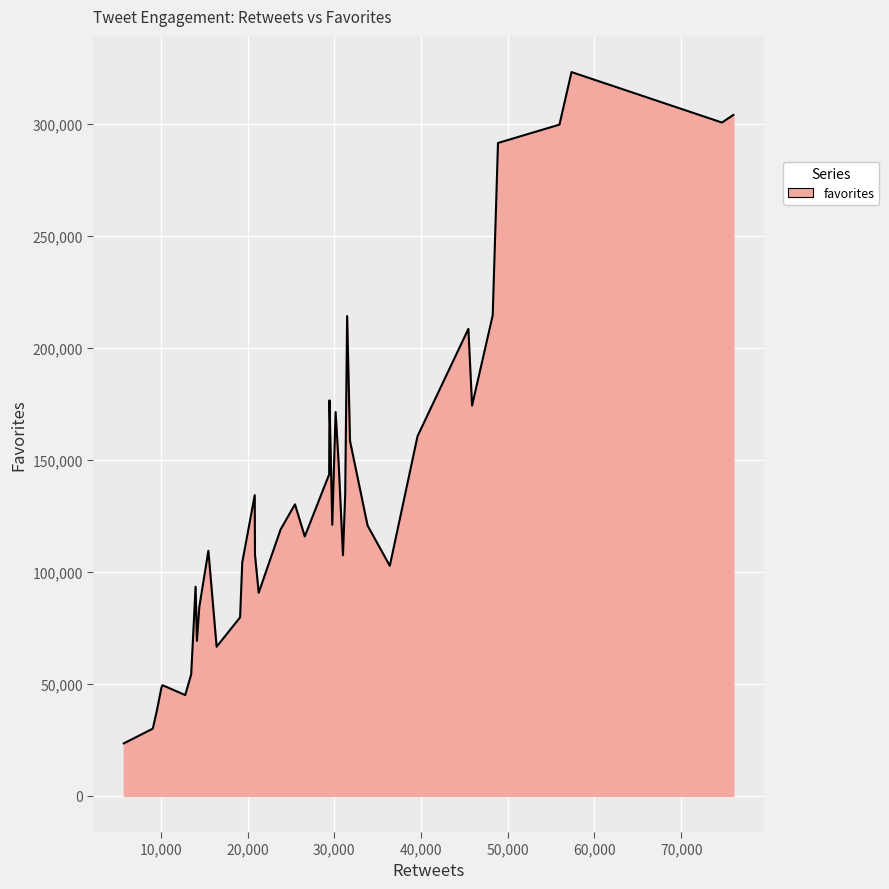

What is the smallest value displayed?

23432